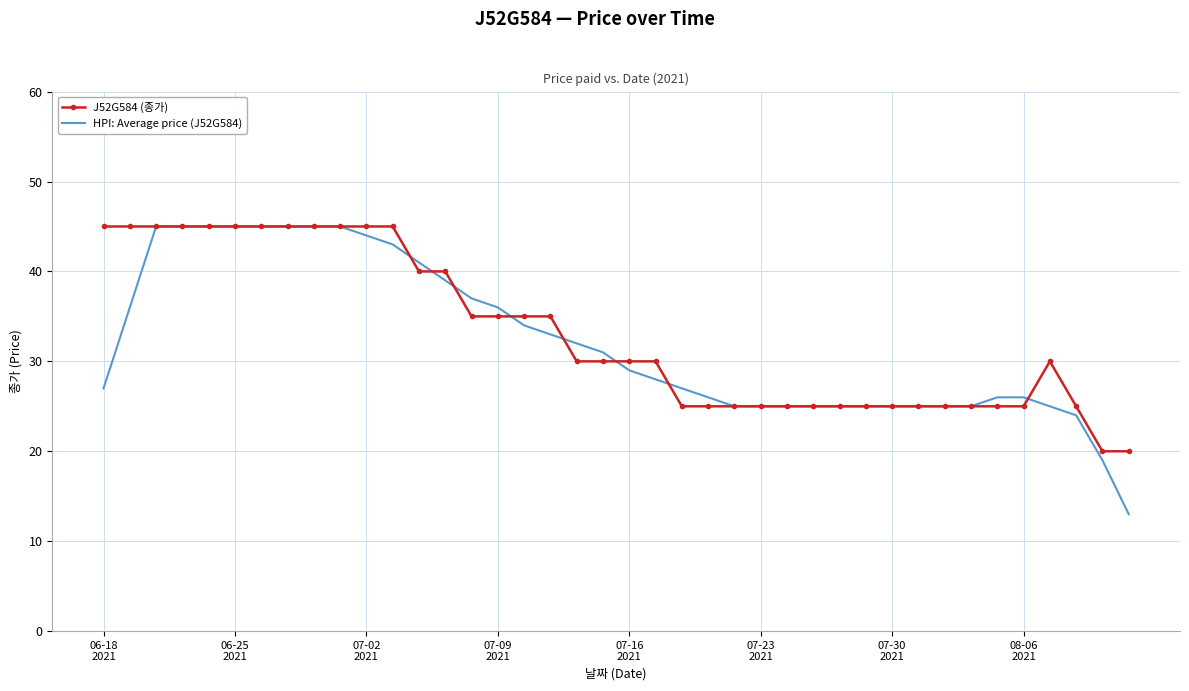

Which series has the widest spread of values?

HPI: Average price (J52G584)